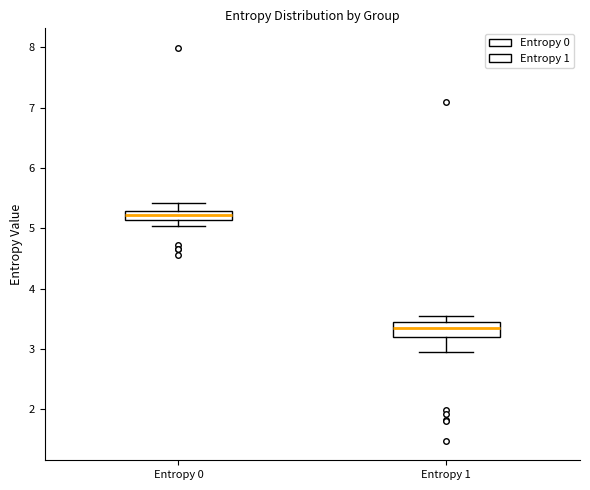

Which box has the lowest median line?

Entropy 1